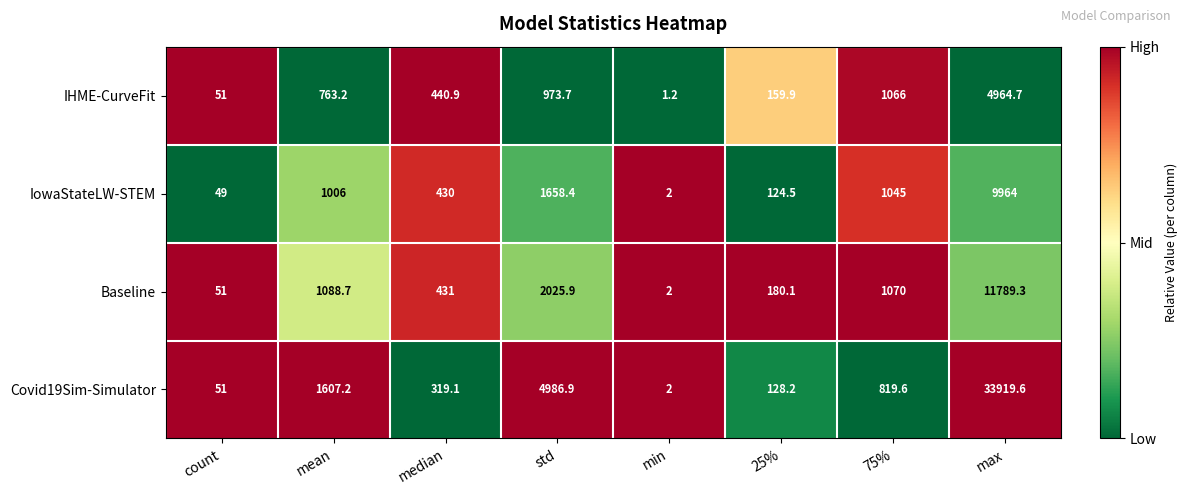

Which series has the largest total across all categories?

Covid19Sim-Simulator